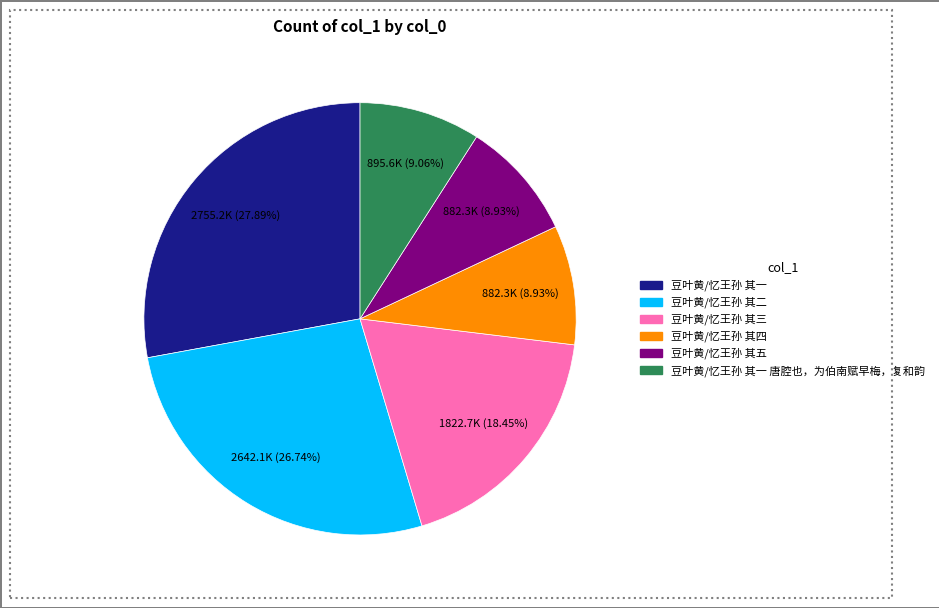

Is there a majority slice in this chart?

No